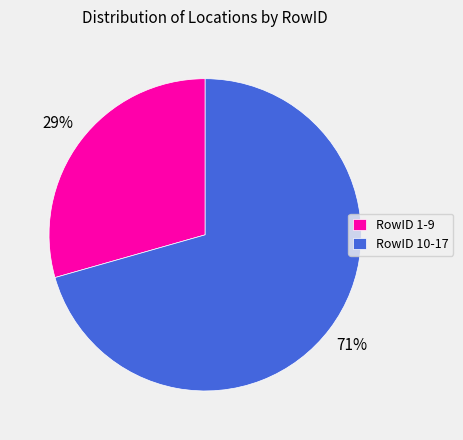

Is it true that RowID 1-9 is 29% of the pie?

True